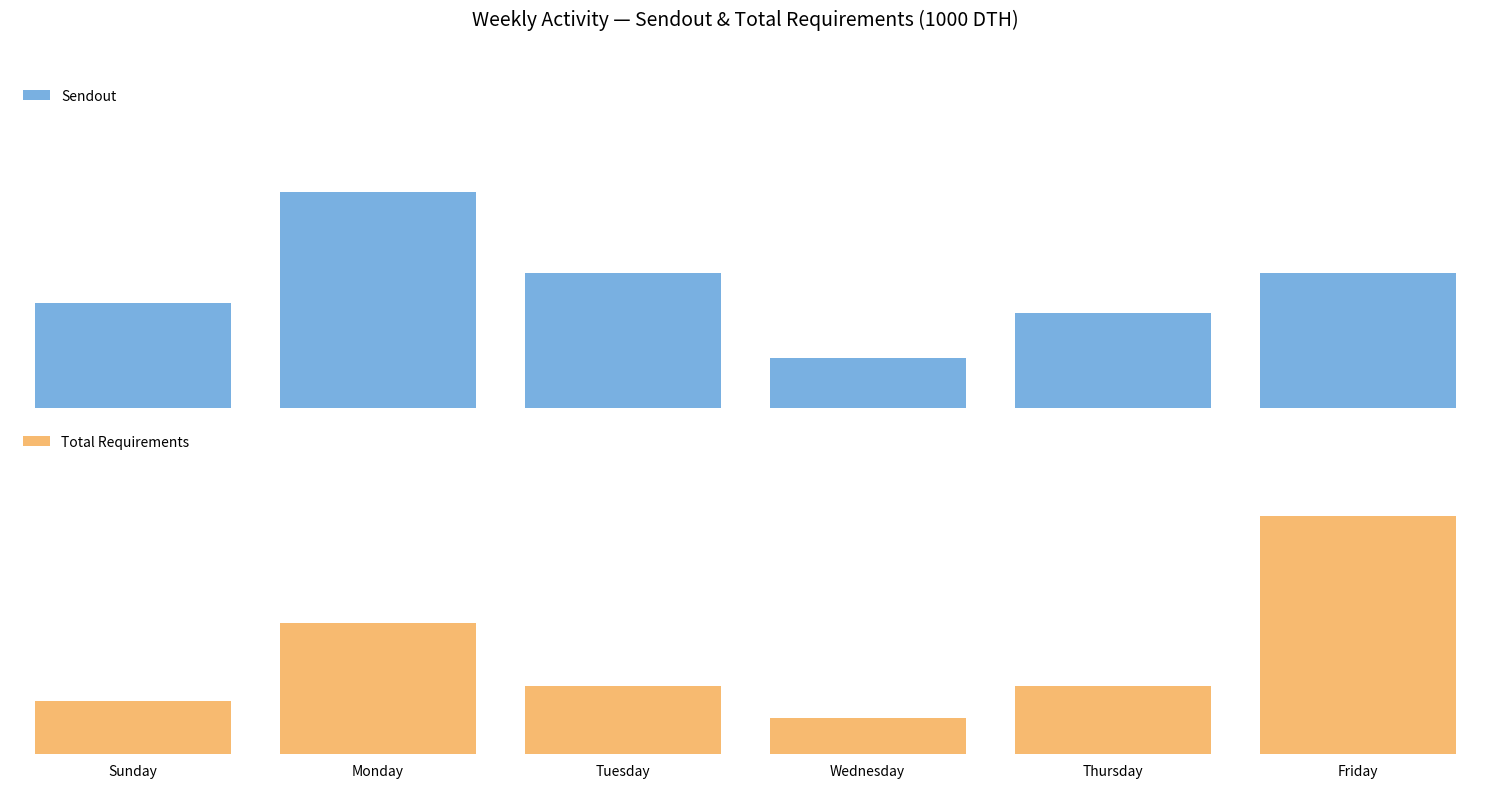

Where does the Total Requirements series first go above 1085?

Monday